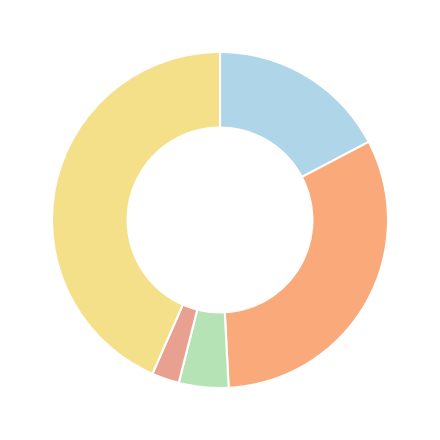

Rank the categories by value from highest to lowest.

Robbery, Aggravated Battery, Aggravated Assault, Criminal Sexual Assault, Homicide